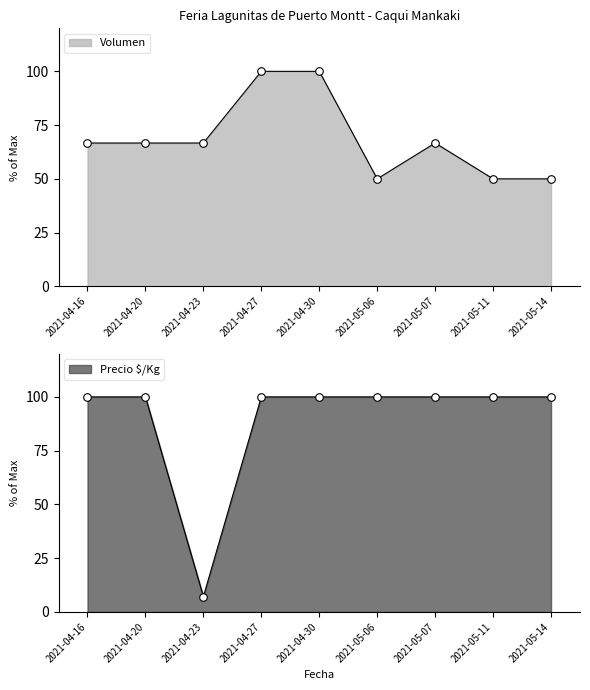

At how many categories does at least one series exceed 81?

8